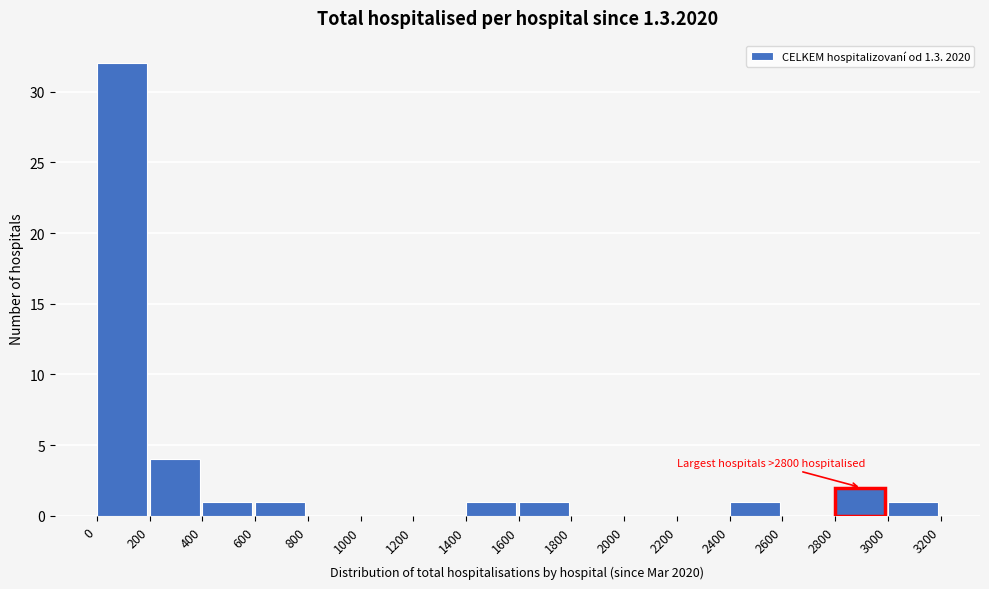

Over which range of the x-axis is the bar tallest?

0 to 200